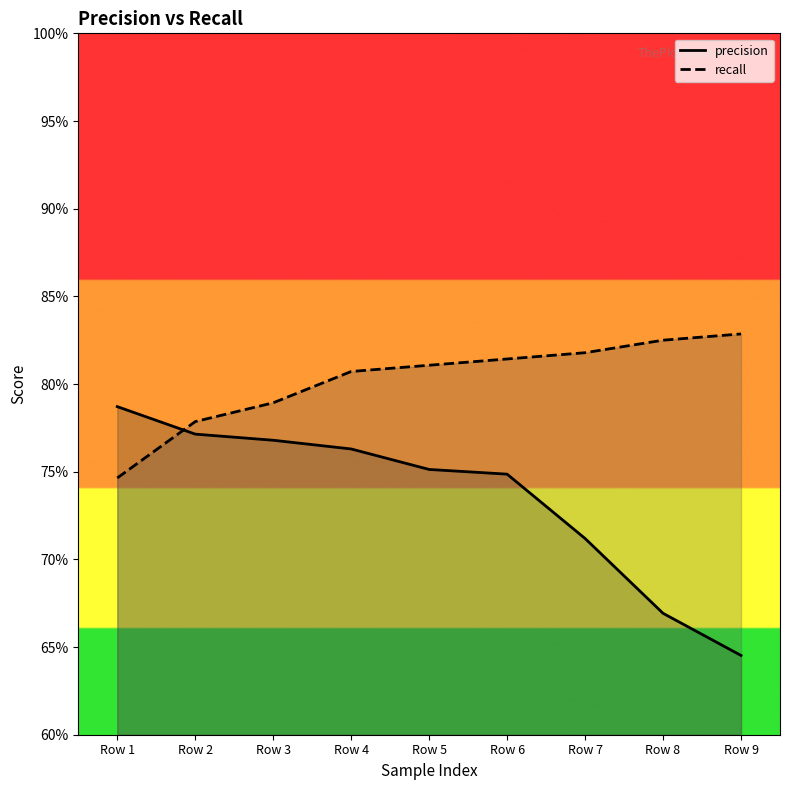

Where is recall nearest to the value 0?

Row 1